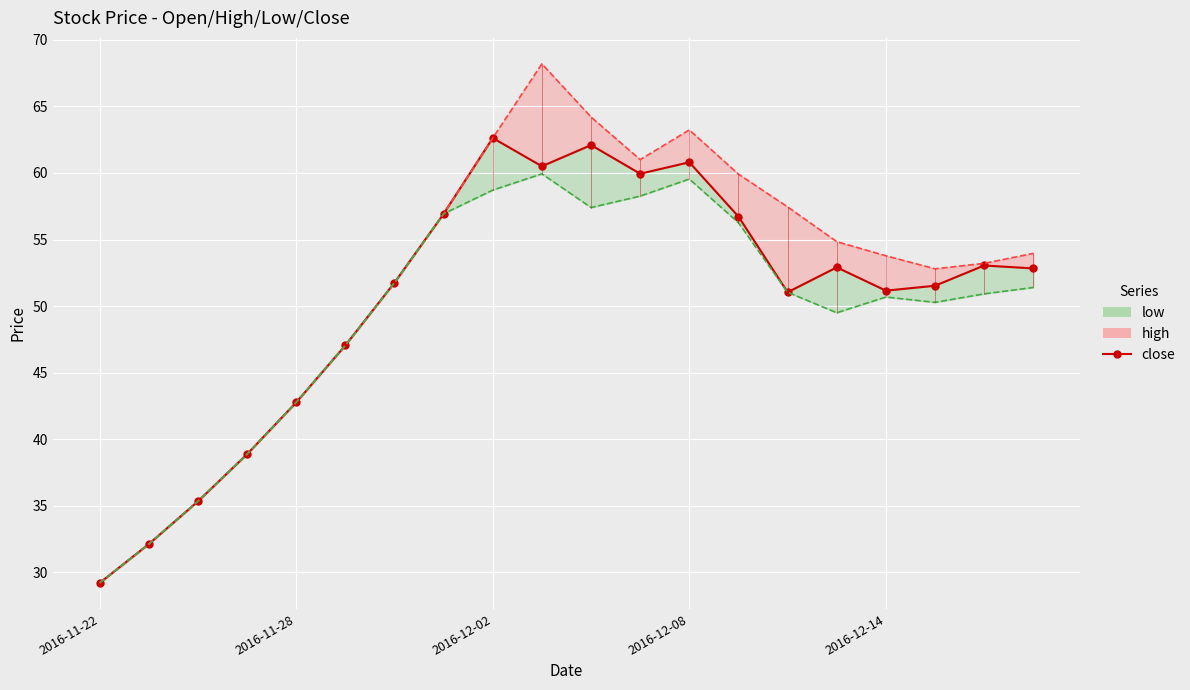

True or false: low line and close cross at least once.

False